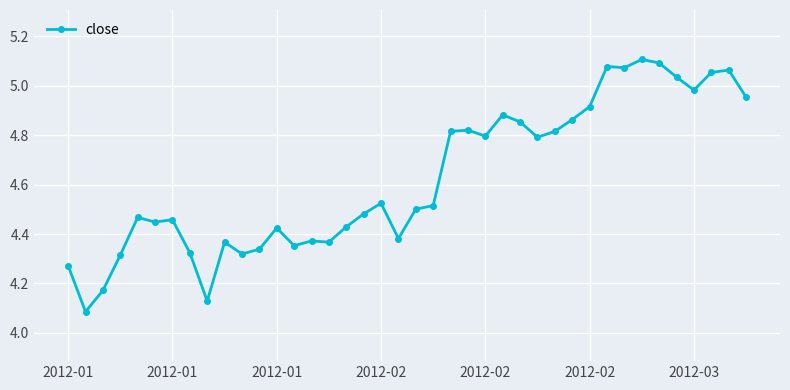

What is the sum of all values?

185.0